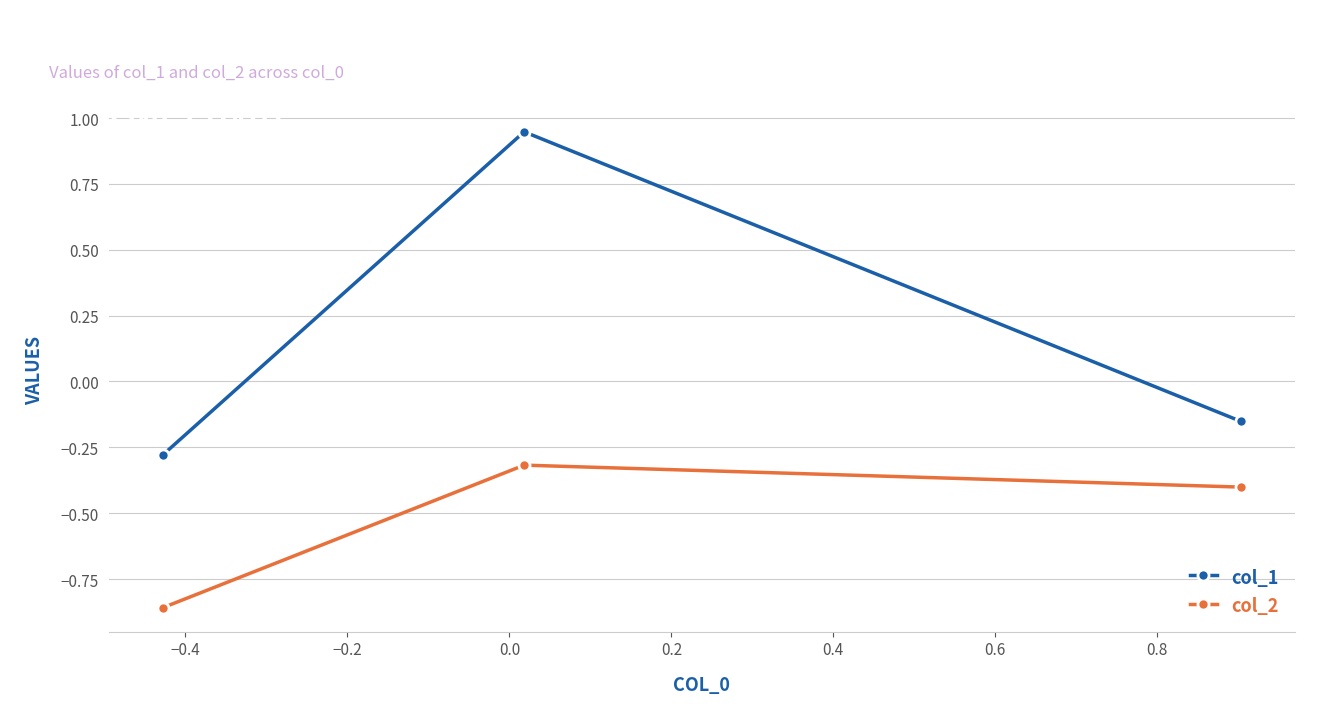

What is the difference between the maximum and minimum values in the col_1 series?

1.2